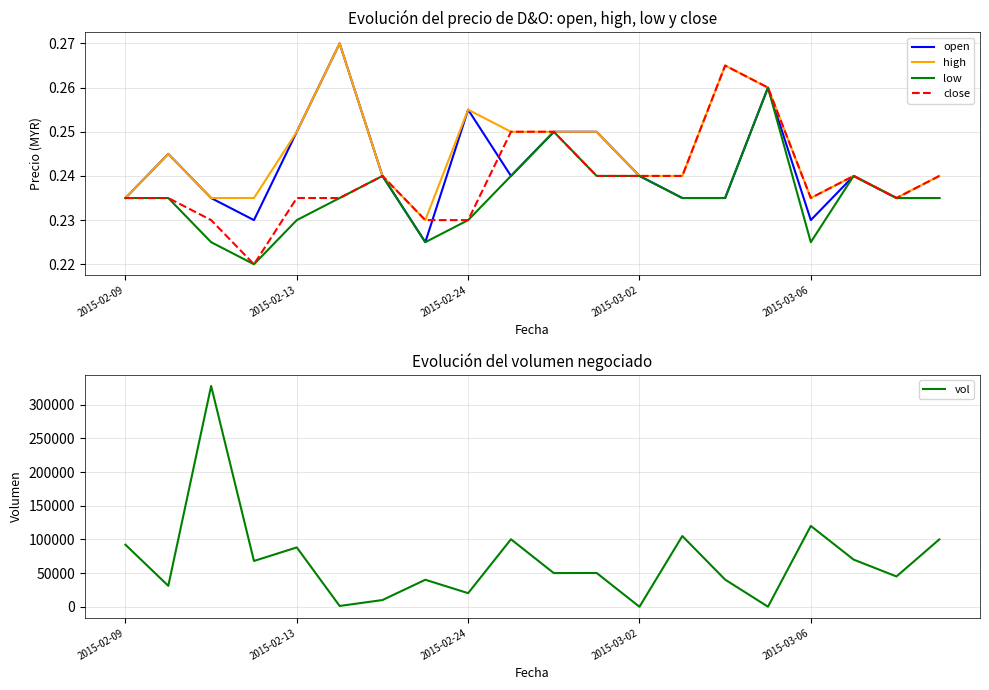

Is it true that close equals 0.1 at 2015-03-06?

False